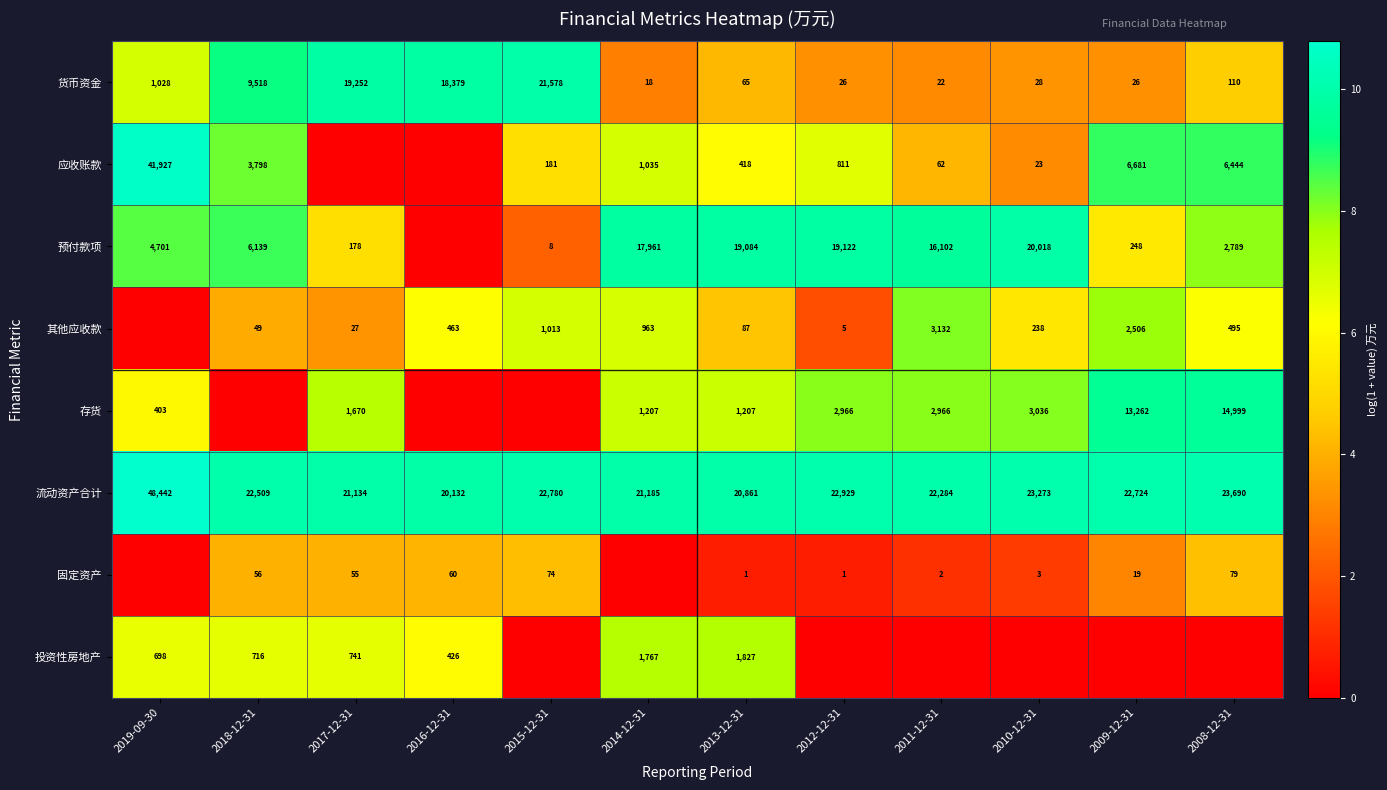

Is the value of 货币资金 at 2019-09-30 greater than the value of 其他应收款 at 2008-12-31?

Yes